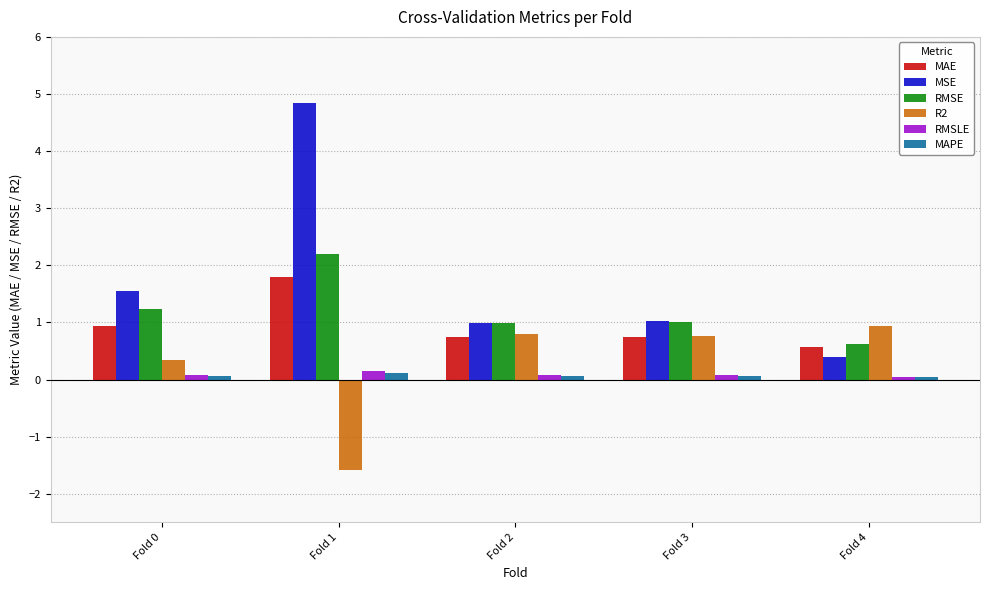

What is the difference between the second highest and minimum values in the RMSE series?

0.6